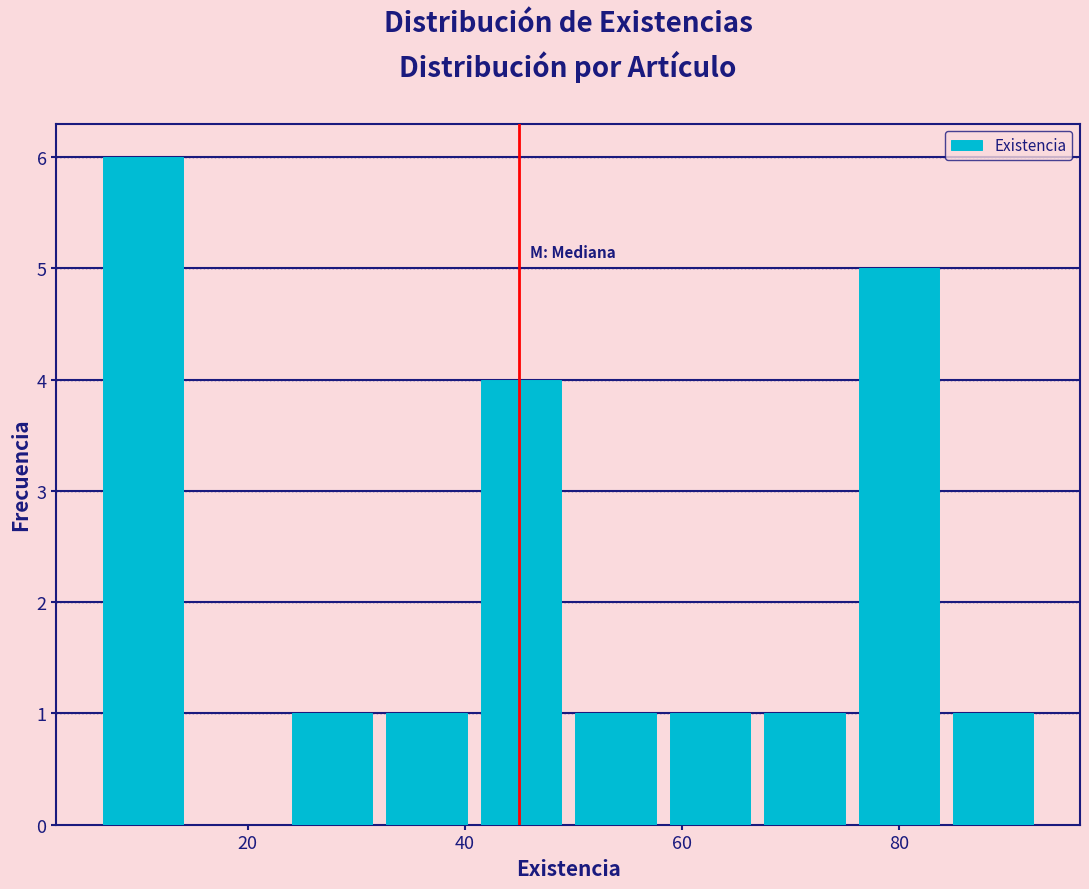

Over which range of the x-axis is the bar tallest?

6 to 14